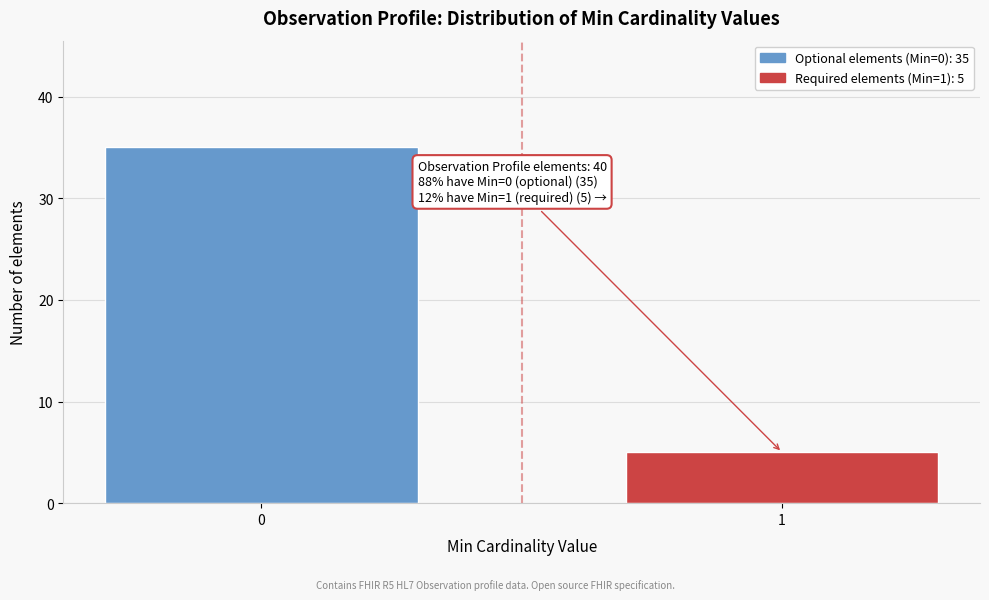

Reading left to right, list all the values displayed in this chart.

35	5